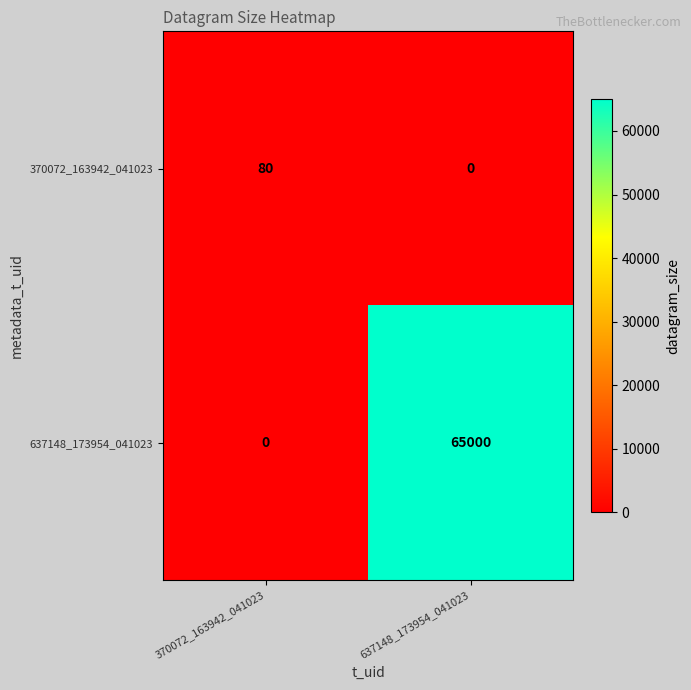

At which category is the sum across all series the highest?

637148_173954_041023